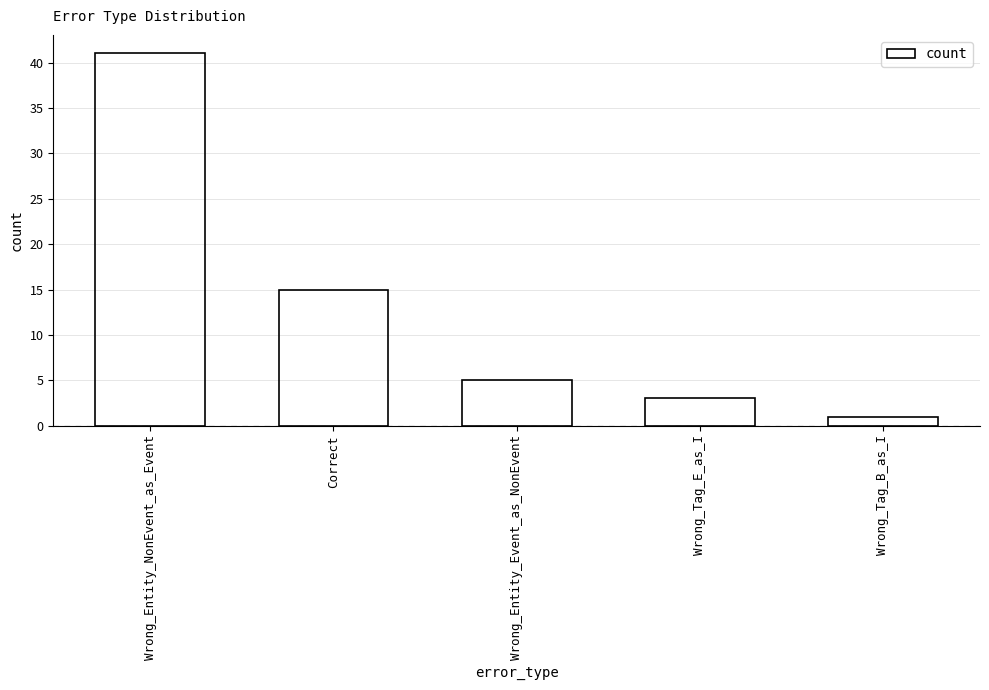

What is the sum of the values at Wrong_Tag_E_as_I and Wrong_Tag_B_as_I?

4